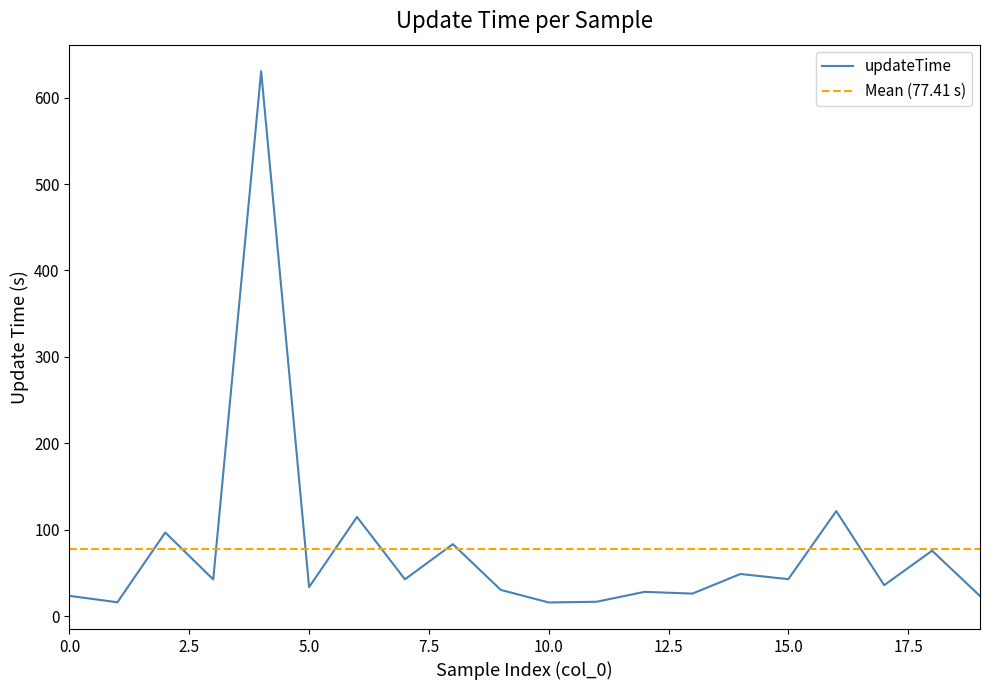

True or false: the data shows 10.9 at 0.

False